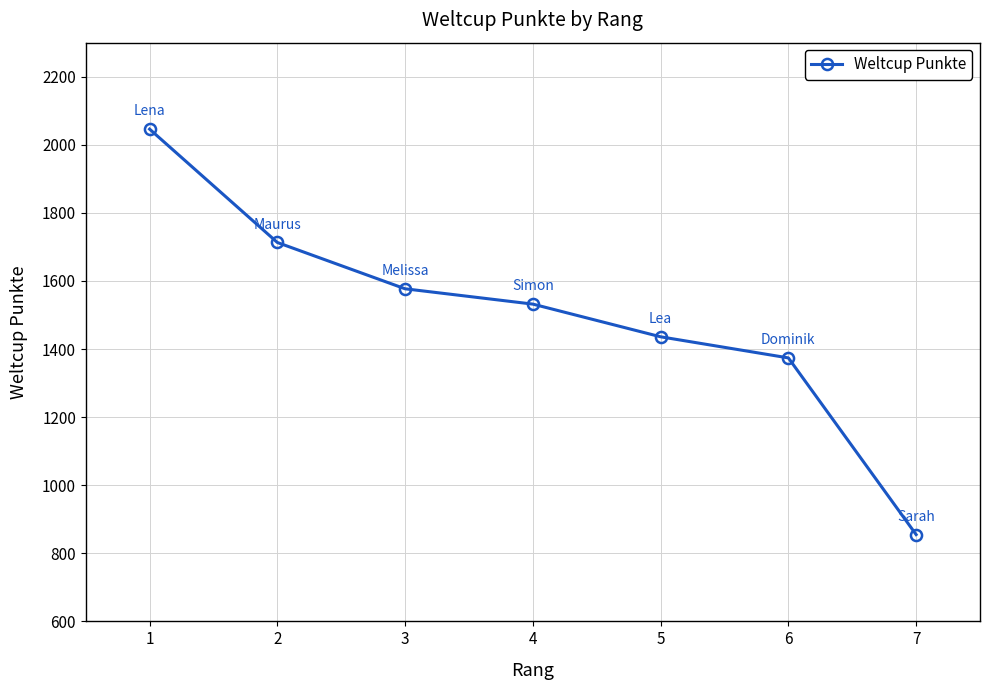

Approximately how many times larger is the value at 5 compared to 2?

0.8